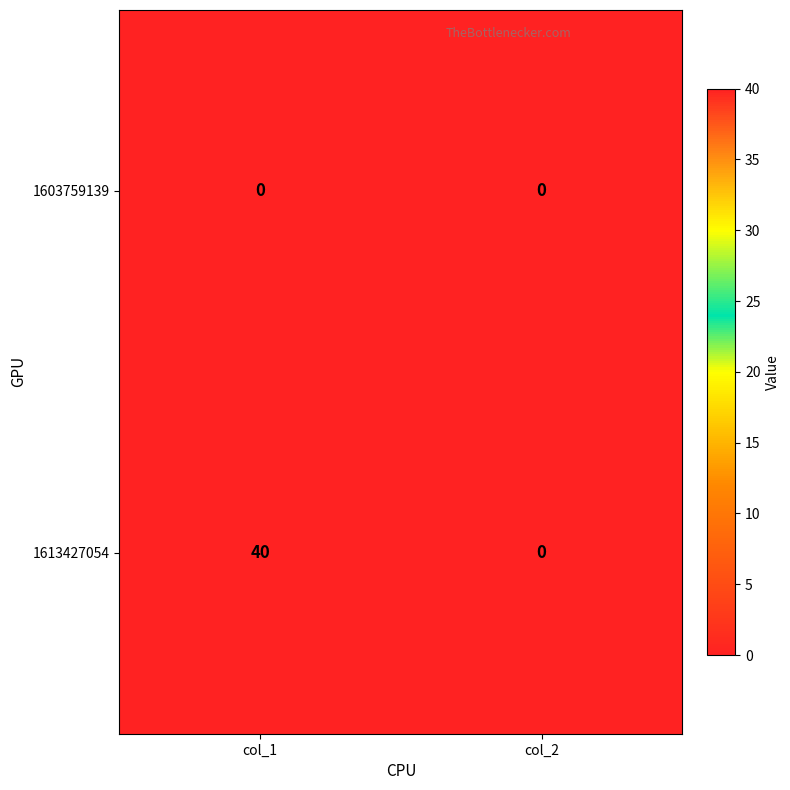

Which series has the largest range (max minus min)?

1613427054